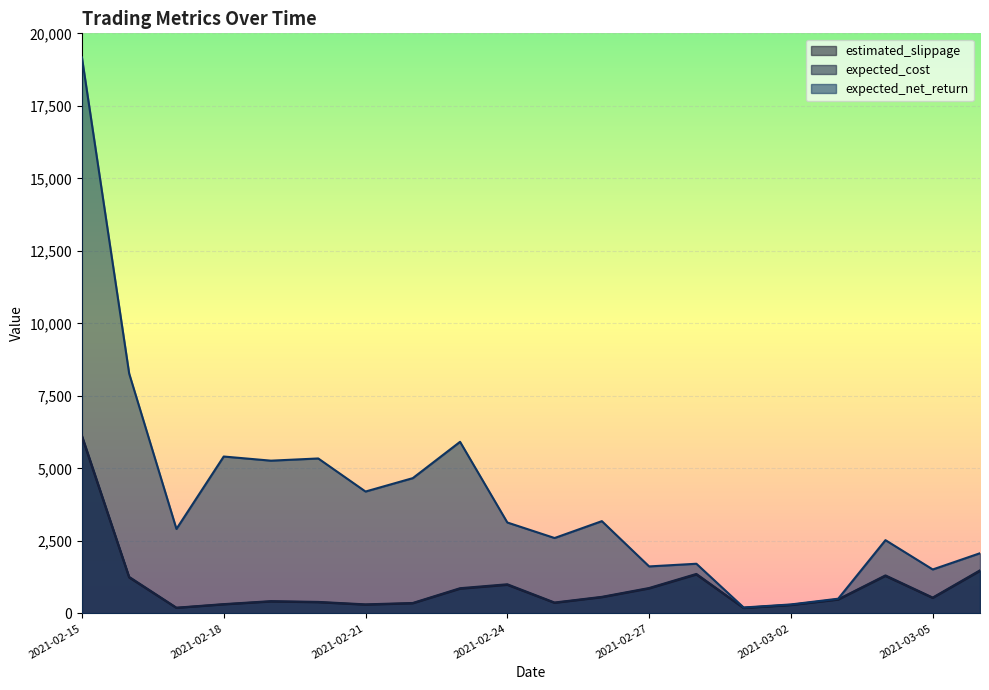

True or false: estimated_slippage and expected_net_return cross at least once.

False